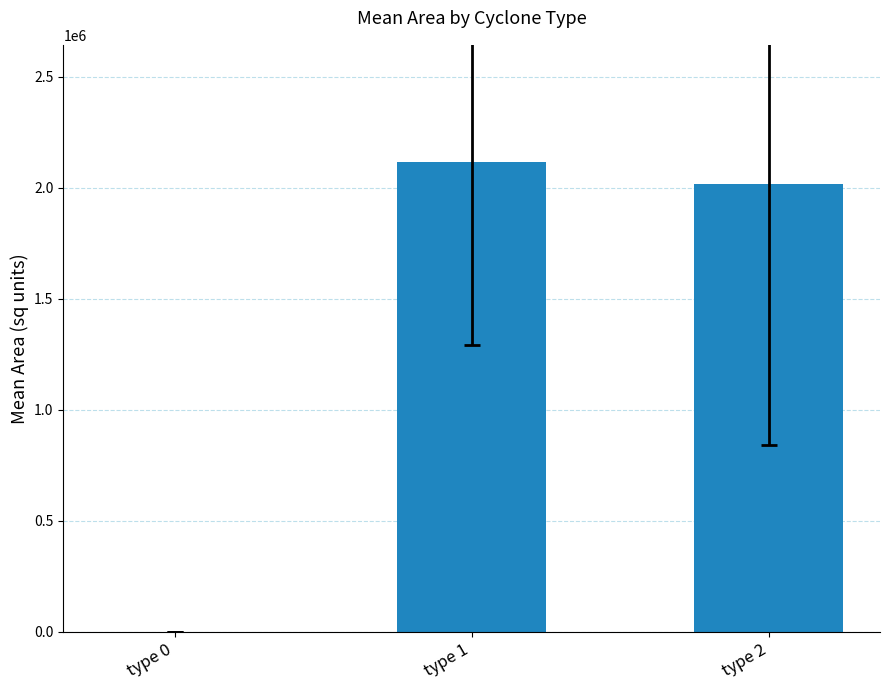

At which label is the value closest to 1057842?

type 2